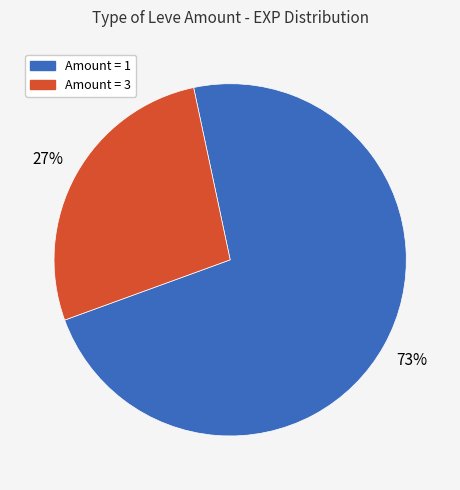

Is there a majority slice in this chart?

Yes